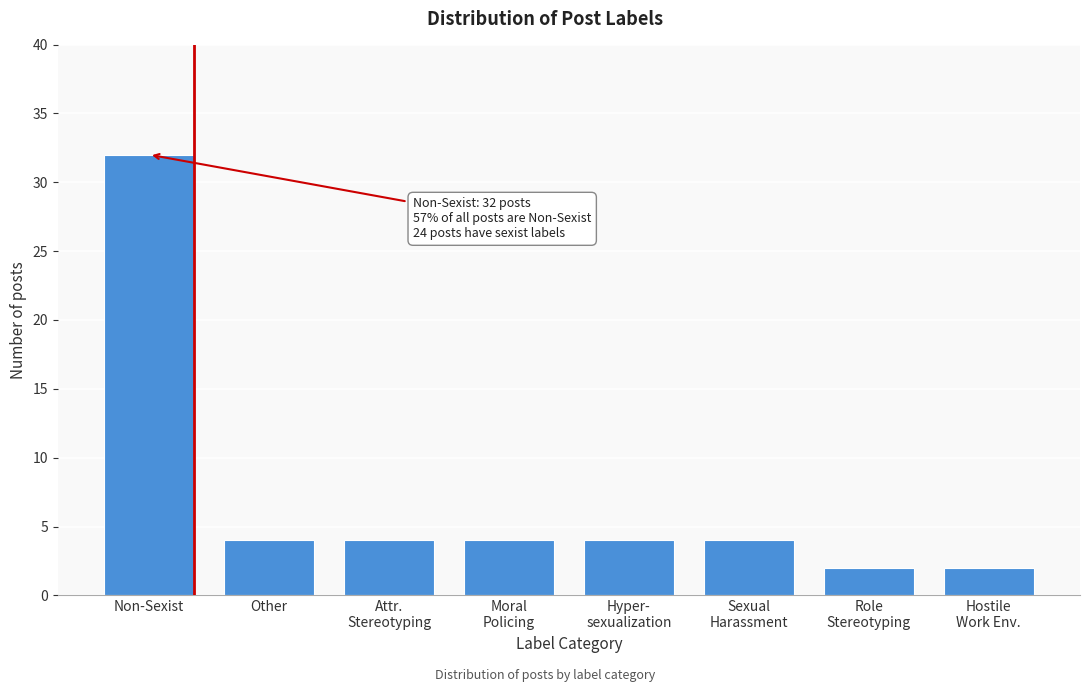

Reading left to right, extract all data points from this chart.

32	4	4	4	4	4	2	2